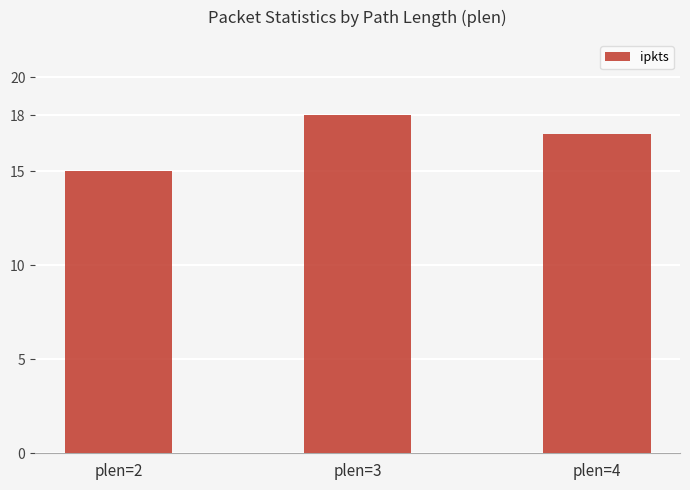

How many bars are there in total?

3